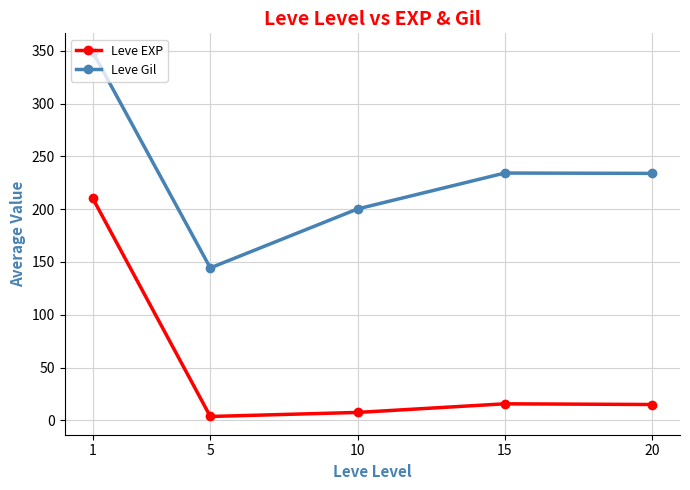

What is the spread (max minus min) of values at 15?

218.5